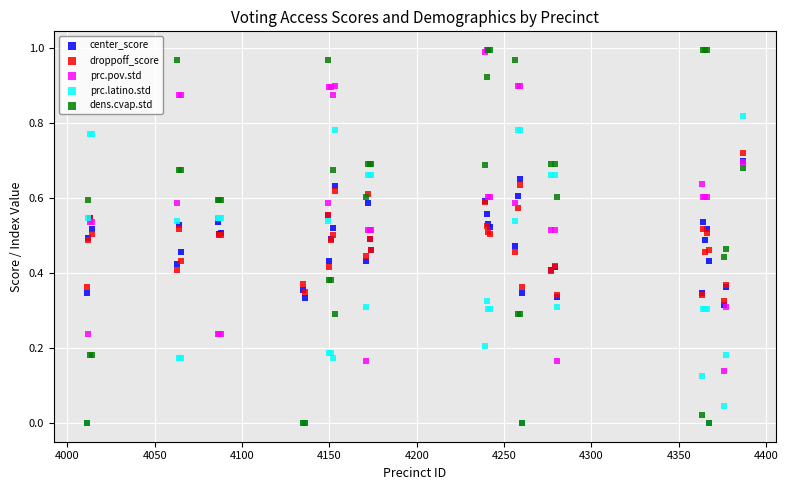

Which series has the widest spread of Y values?

dens.cvap.std